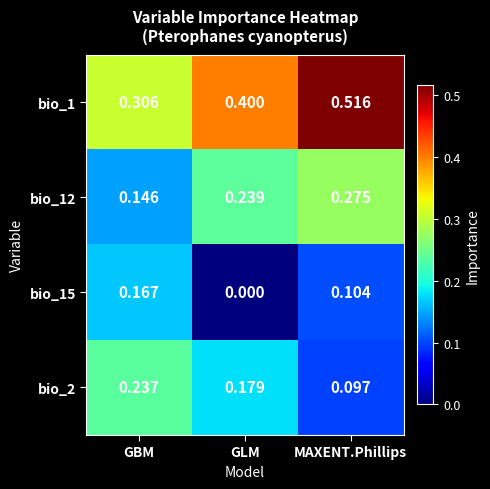

Where is bio_2 nearest to the value 0?

MAXENT.Phillips